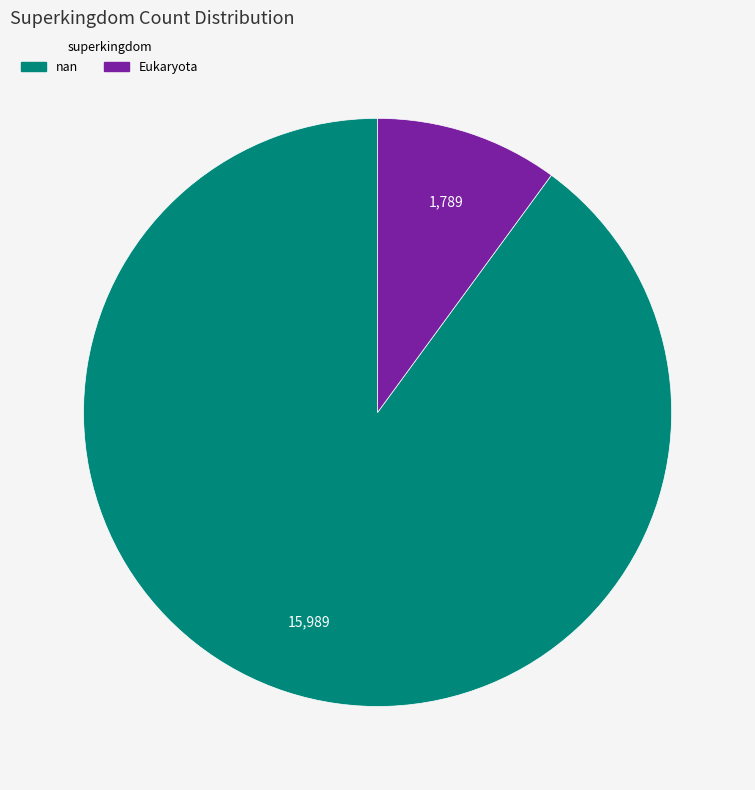

Which category has the smallest portion of the pie?

Eukaryota